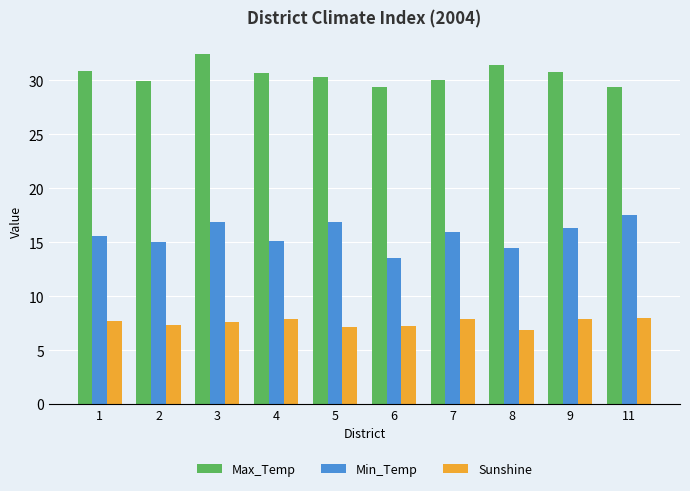

Rank the series by their maximum value, from lowest to highest.

Sunshine, Min_Temp, Max_Temp